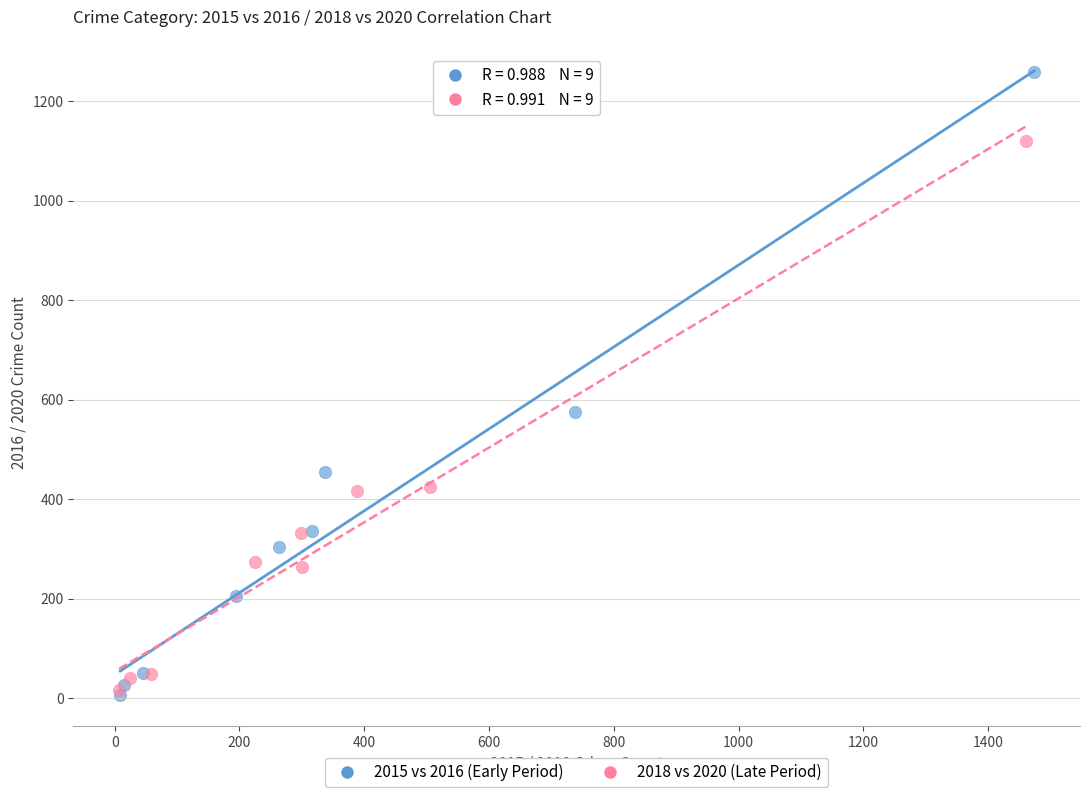

Which series contains the highest Y value?

2015 vs 2016 (Early Period)